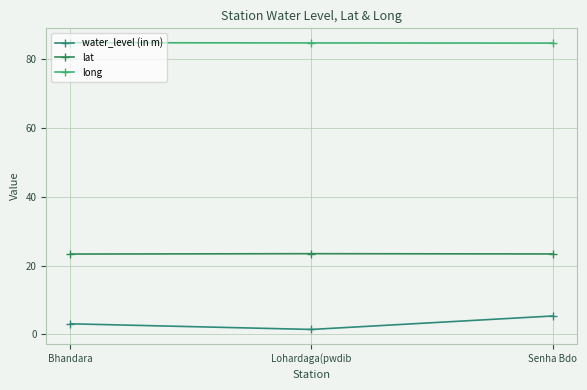

Rank the series by their average value, from highest to lowest.

long, lat, water_level (in m)